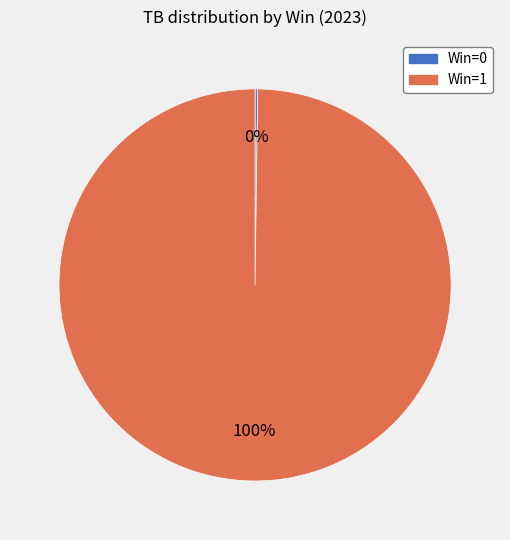

Does any single category account for the majority?

Yes